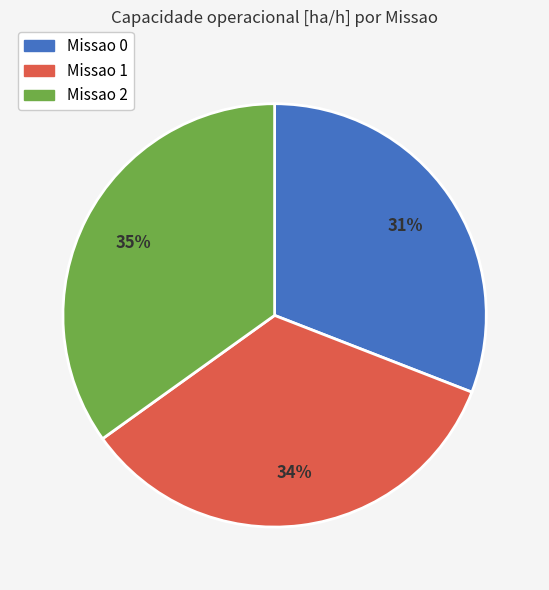

To the nearest percent, what is the difference between the Missao 1 and Missao 0 slice percentages?

3%